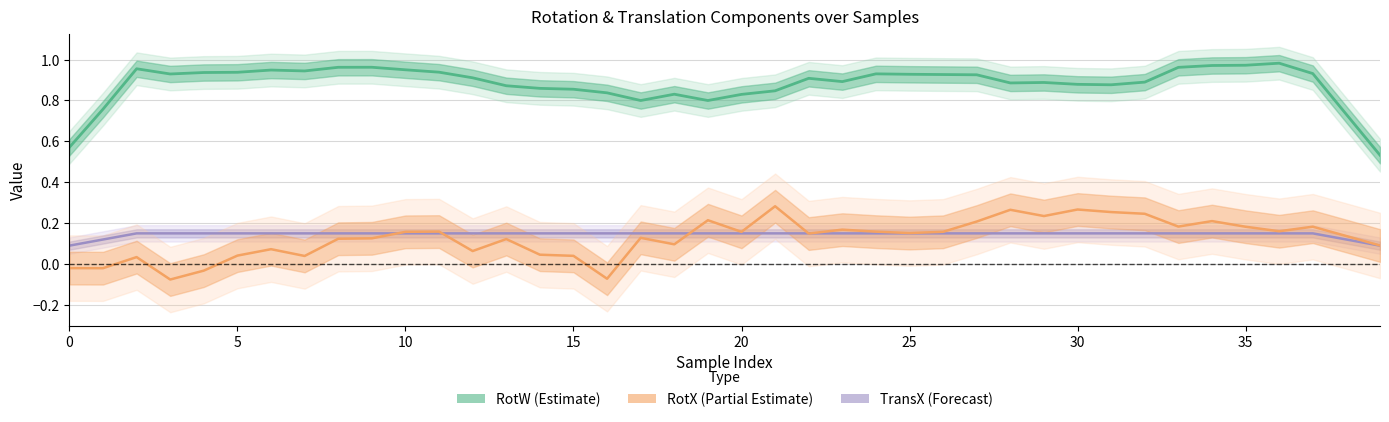

How many distinct data groups are displayed?

3